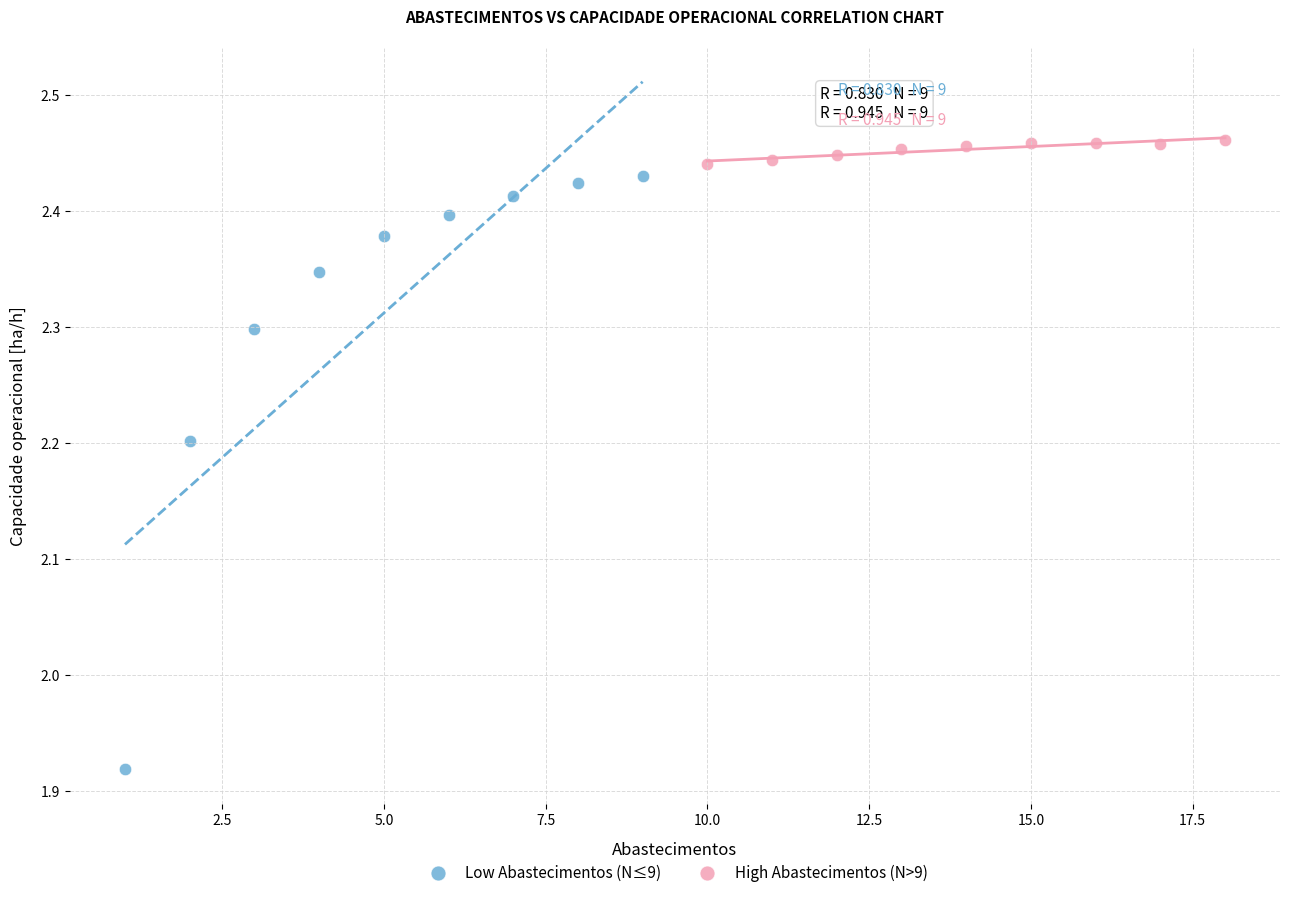

Which series contains the highest Y value?

High Abastecimentos (N>9)